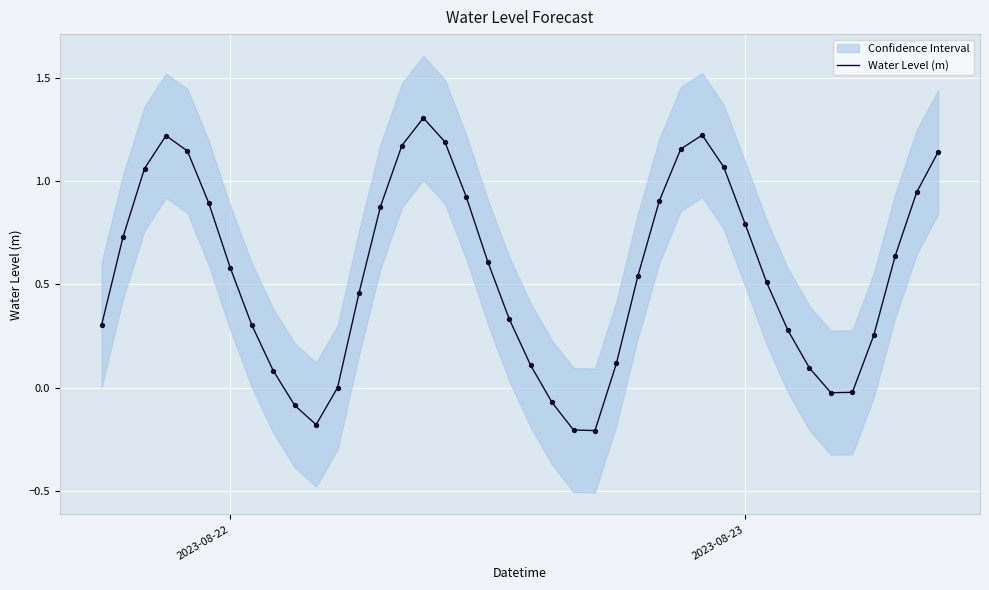

True or false: Water Level (m) has a value of 0.2 at 2023-08-22.

False